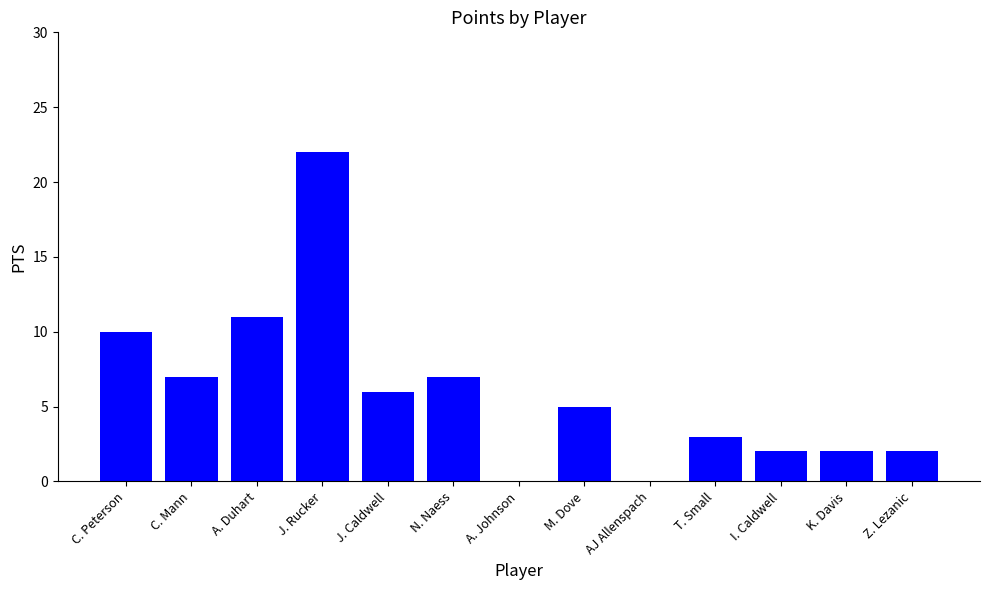

What is the change in value from J. Rucker to Z. Lezanic?

-20